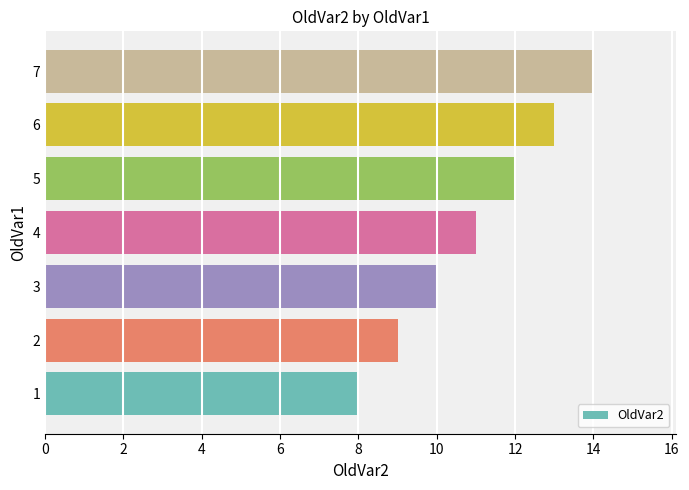

What is the maximum value shown in the chart?

14